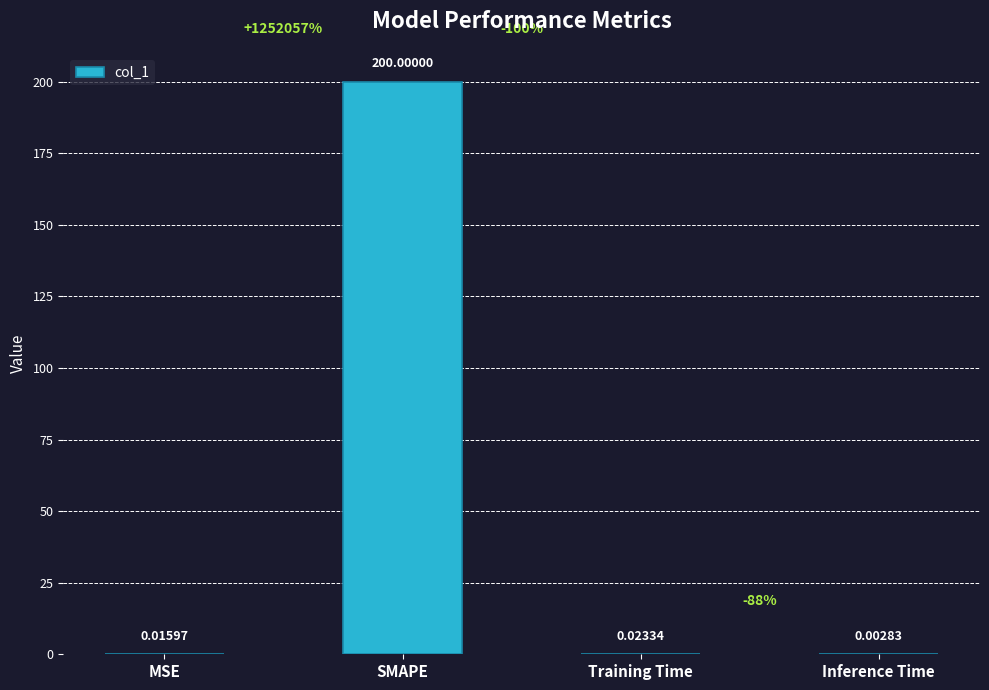

Where is the data nearest to the value 100?

Training Time